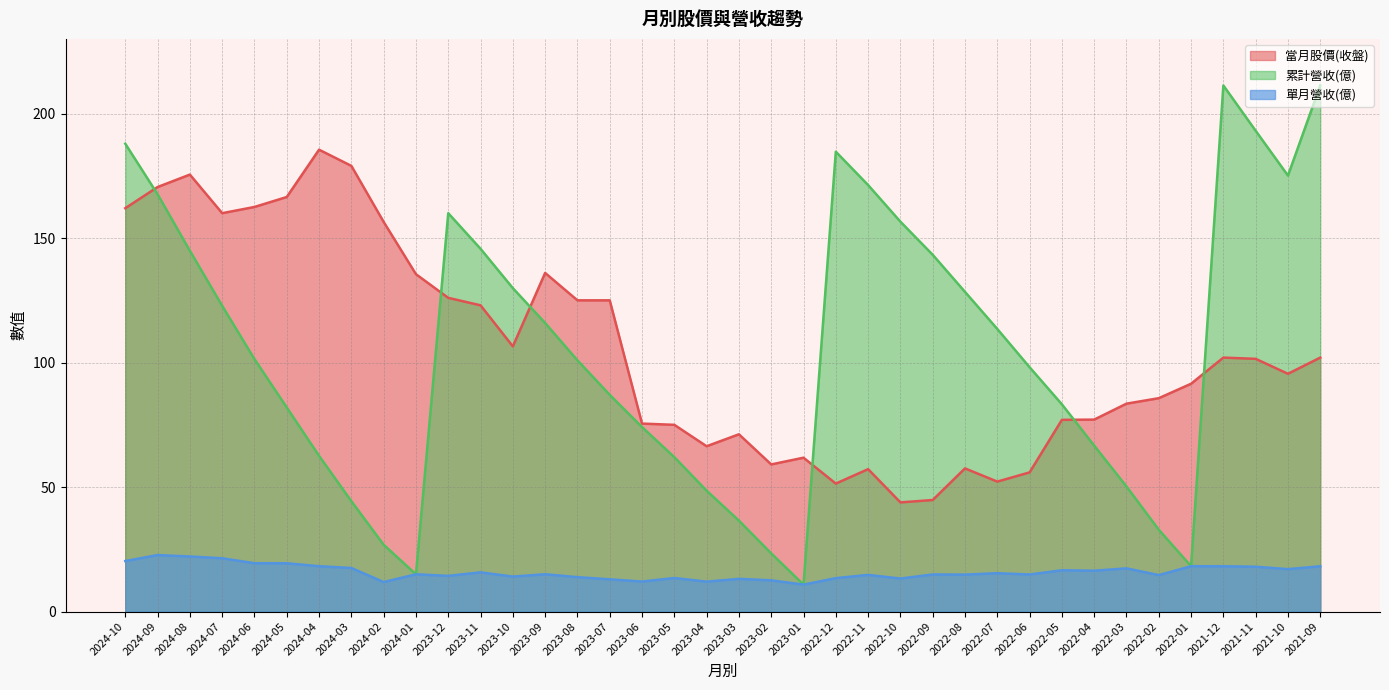

Where does the 當月股價(收盤) series first go above 101?

2024-10